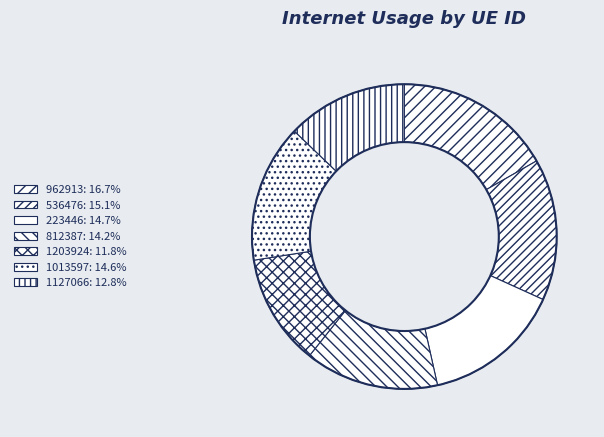

Is there a majority slice in this chart?

No